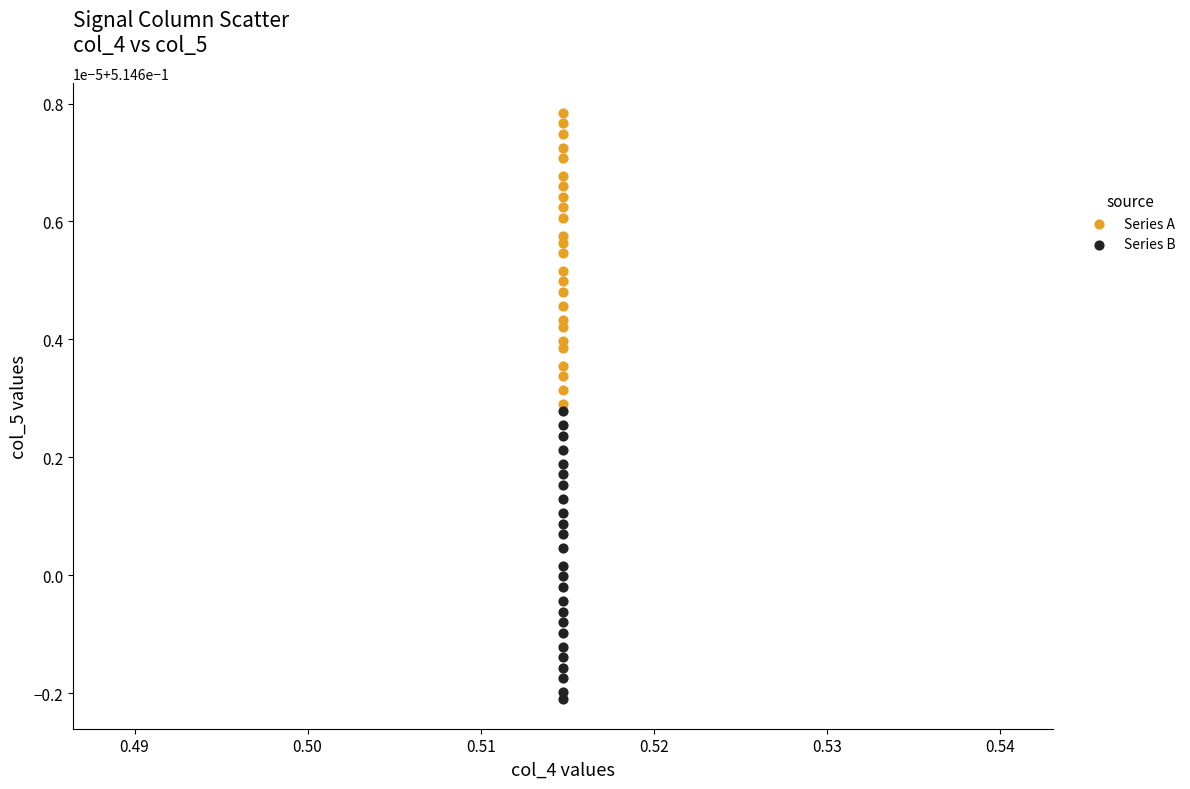

What are all the series names shown in the legend?

Series A, Series B